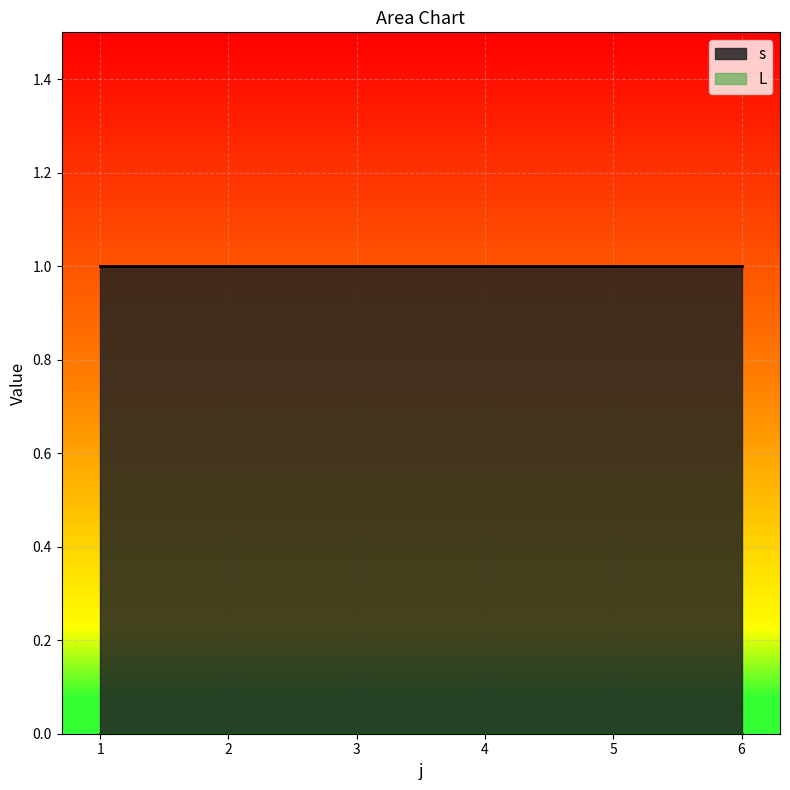

What is the difference between the highest and lowest values at 4?

1